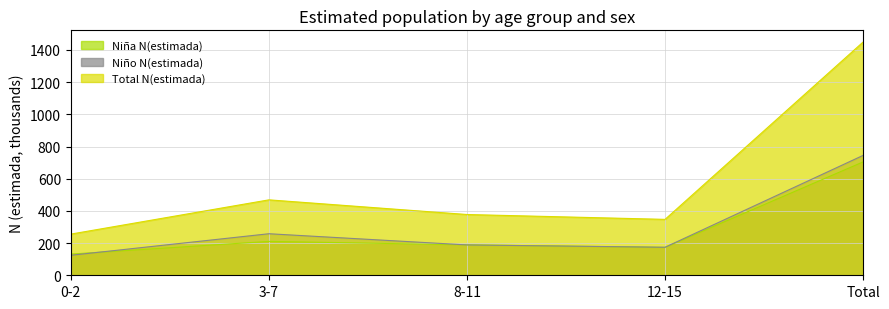

Rank the categories by Niño N(estimada) value from highest to lowest.

Total, 3-7, 8-11, 12-15, 0-2